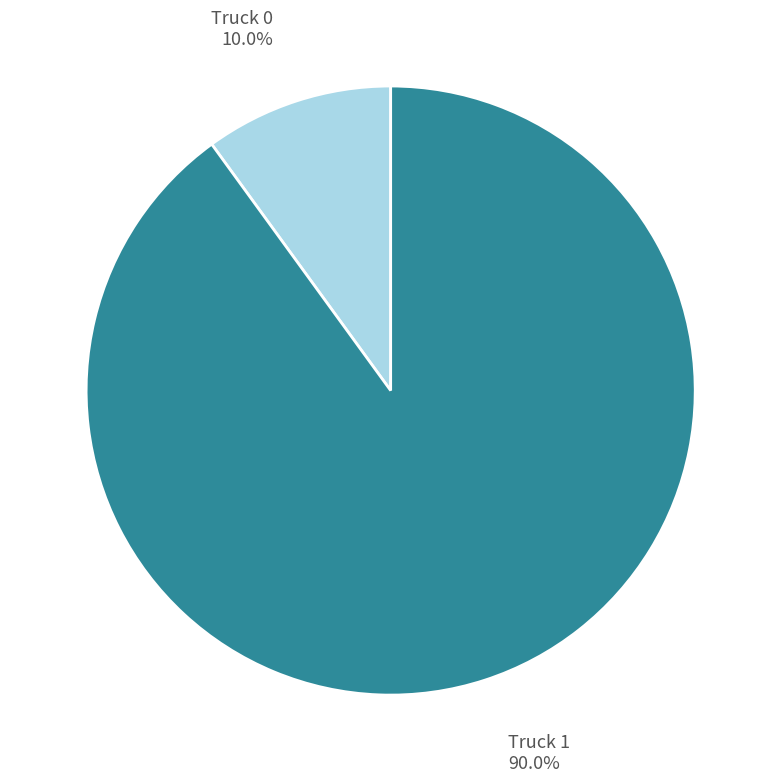

Combined, what portion of the pie is Truck 1 and Truck 0?

100.0%